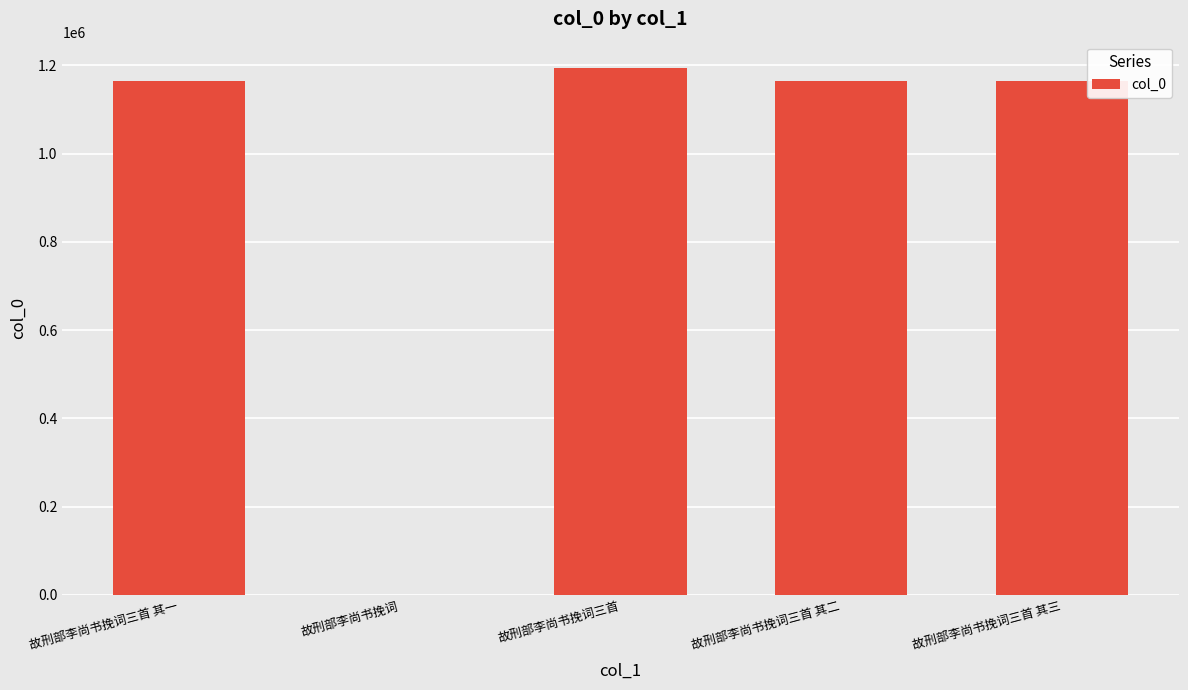

Where does the data first go above 1165070?

故刑部李尚书挽词三首